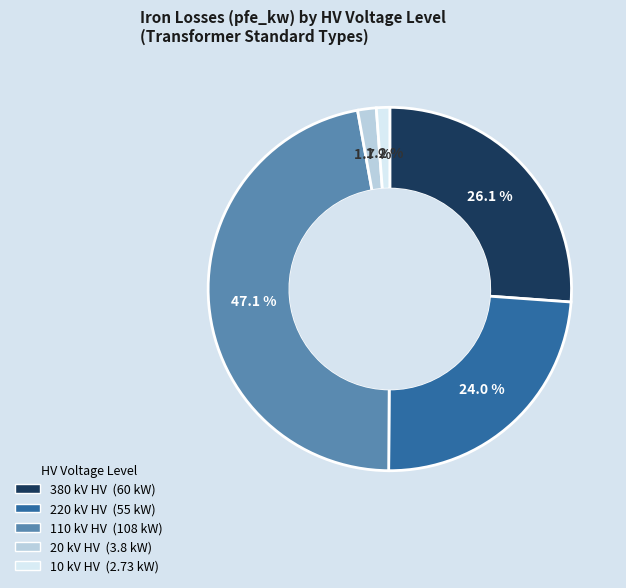

Does any single category account for the majority?

No